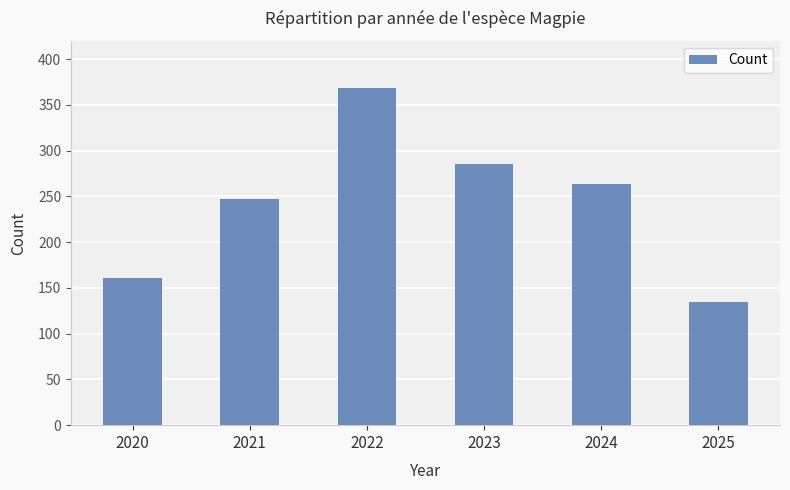

Are the bars horizontal?

No